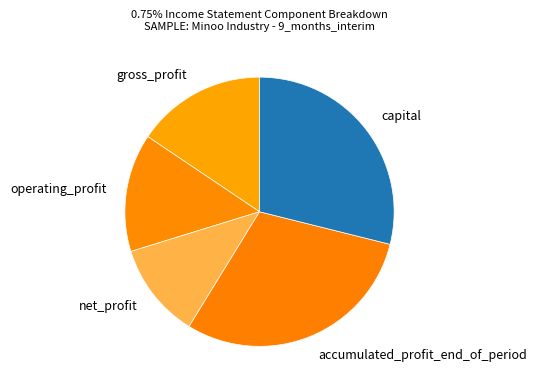

Rank the categories by value from lowest to highest.

net_profit, operating_profit, gross_profit, capital, accumulated_profit_end_of_period